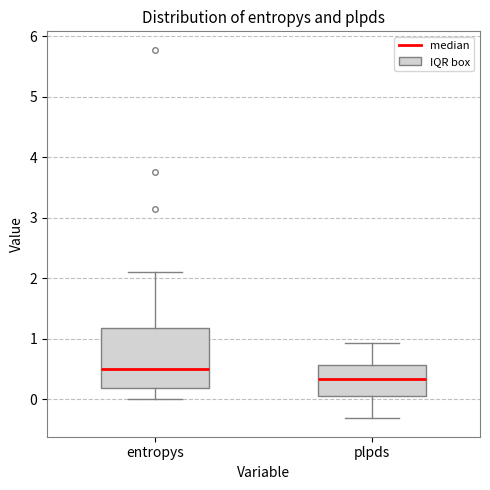

Where does the median line of the box for plpds sit on the y-axis? The values are not printed on the chart, so give them approximately, as read against the axis.

0.3